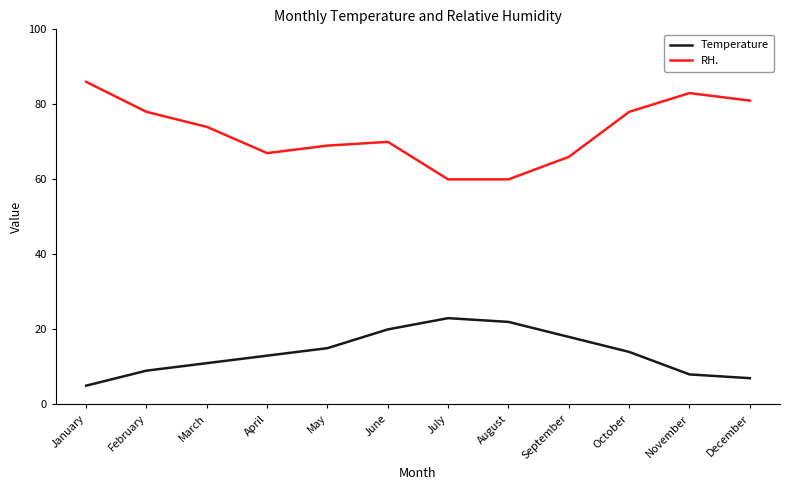

True or false: Temperature and RH. intersect in this chart.

False